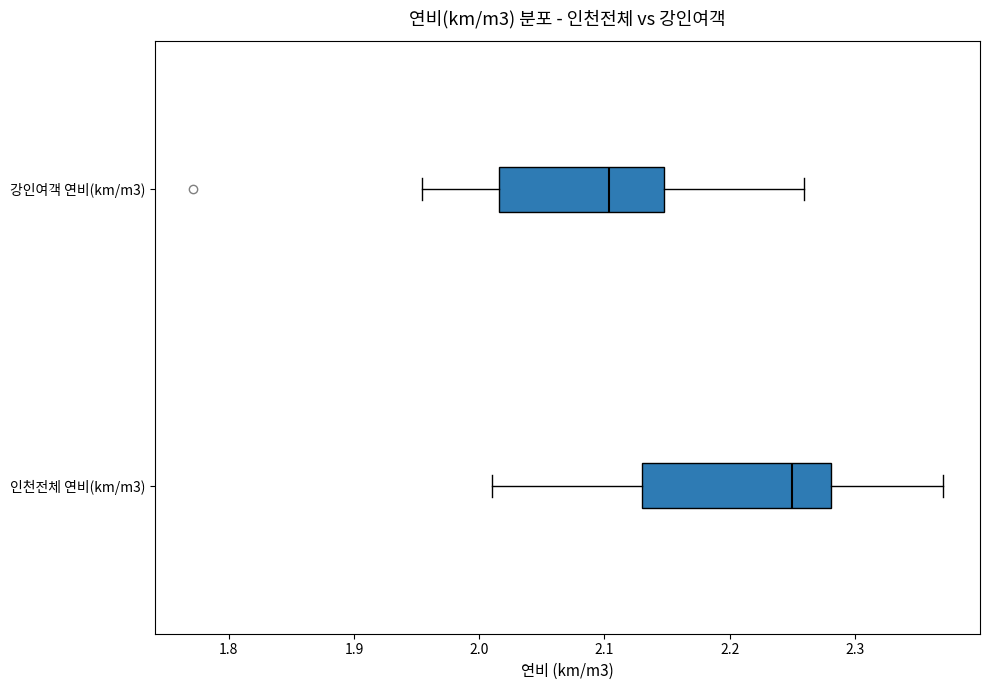

Where does the right whisker of the box for 인천전체 연비(km/m3) end on the x-axis? The values are not printed on the chart, so give them approximately, as read against the axis.

2.37